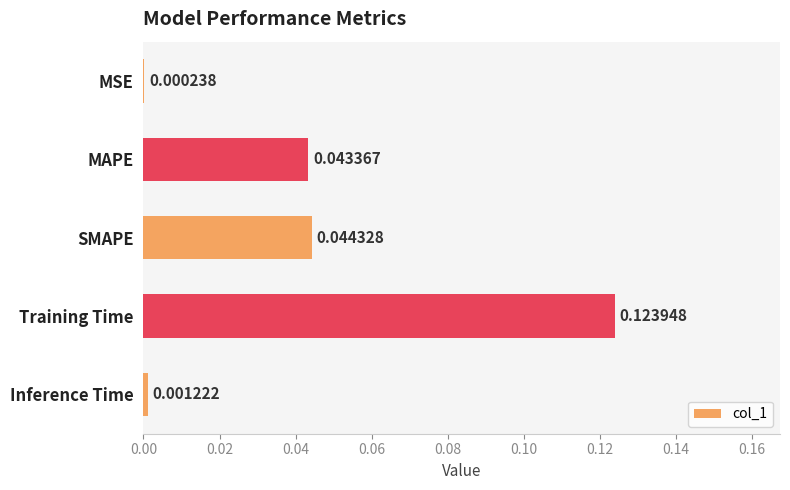

At which label is the value closest to 0?

MSE